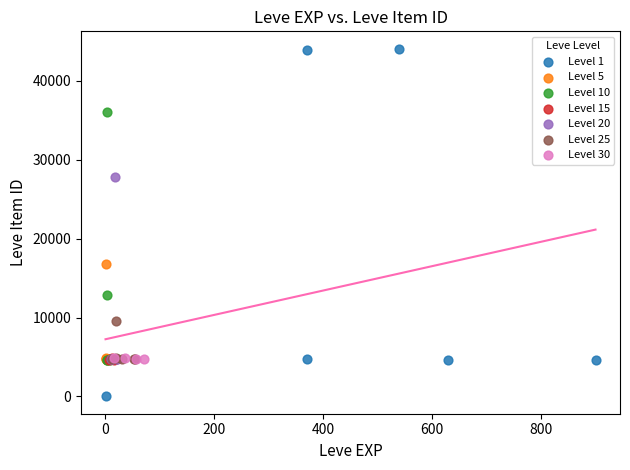

Which series contains the lowest Y value?

Level 1